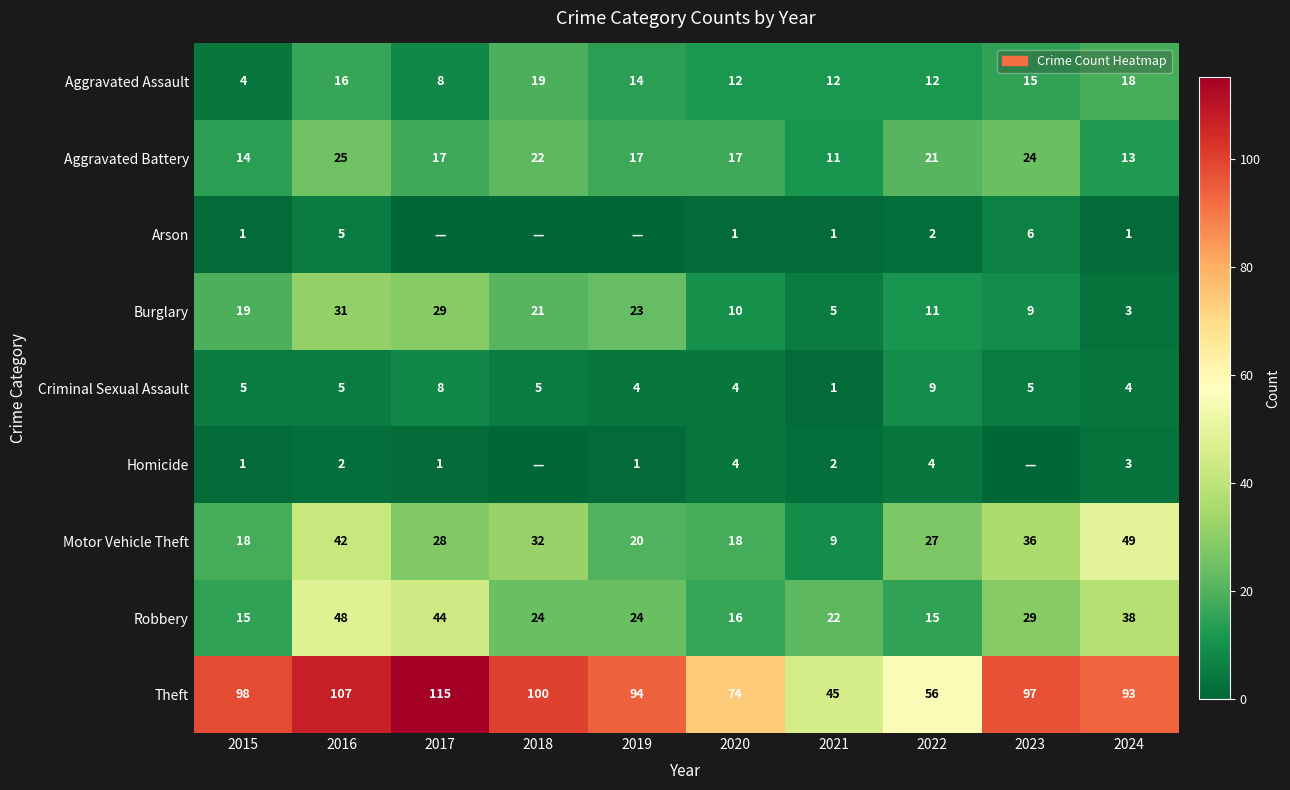

At which label does Robbery reach its peak?

2016